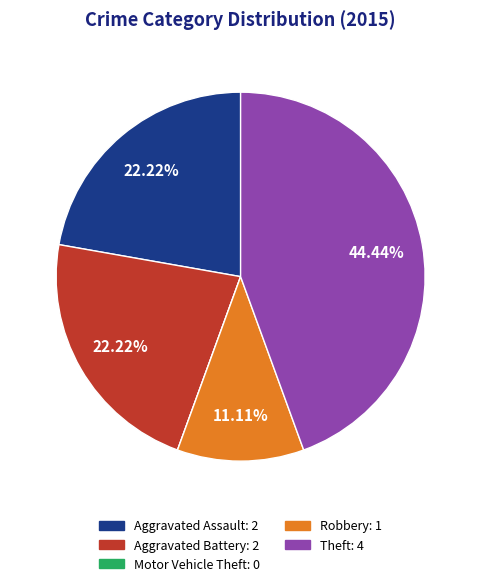

Which has a higher value, Aggravated Battery: 2 or Theft: 4?

Theft: 4